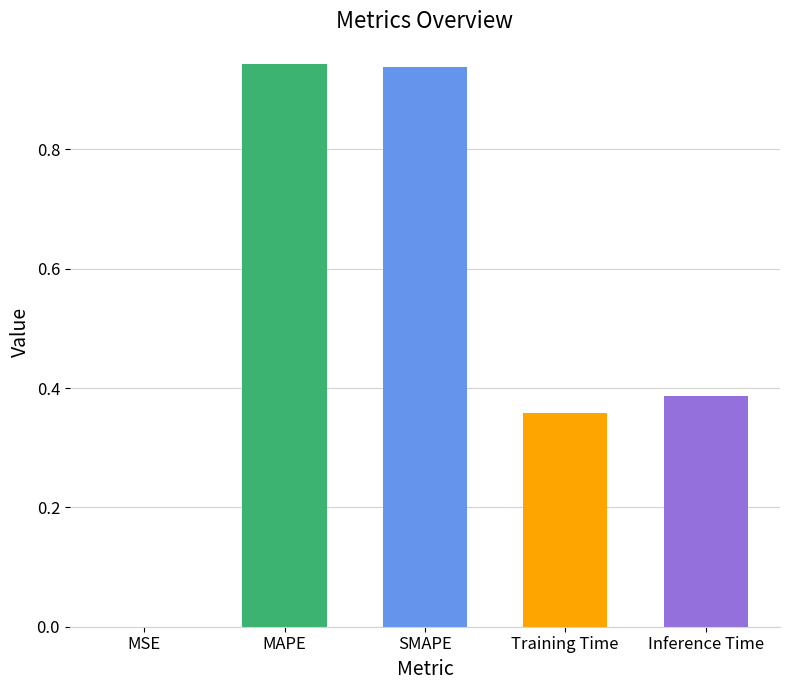

What is the sum of the values at SMAPE and Training Time?

1.3